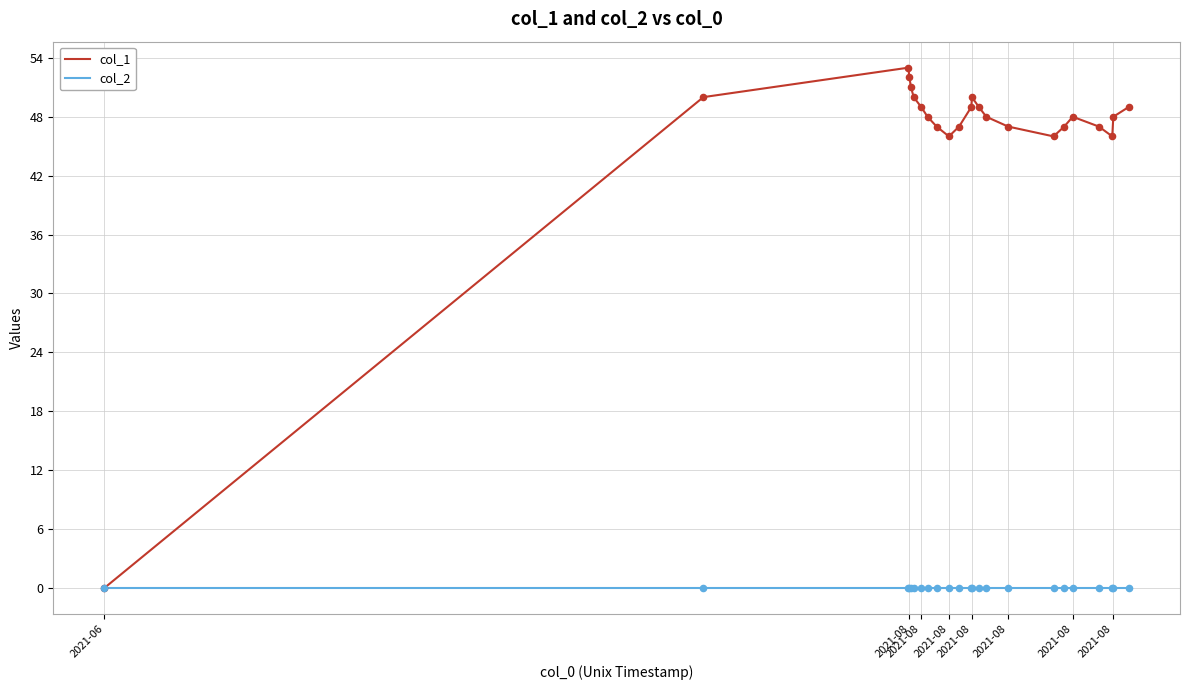

At how many categories does at least one series exceed 28?

22